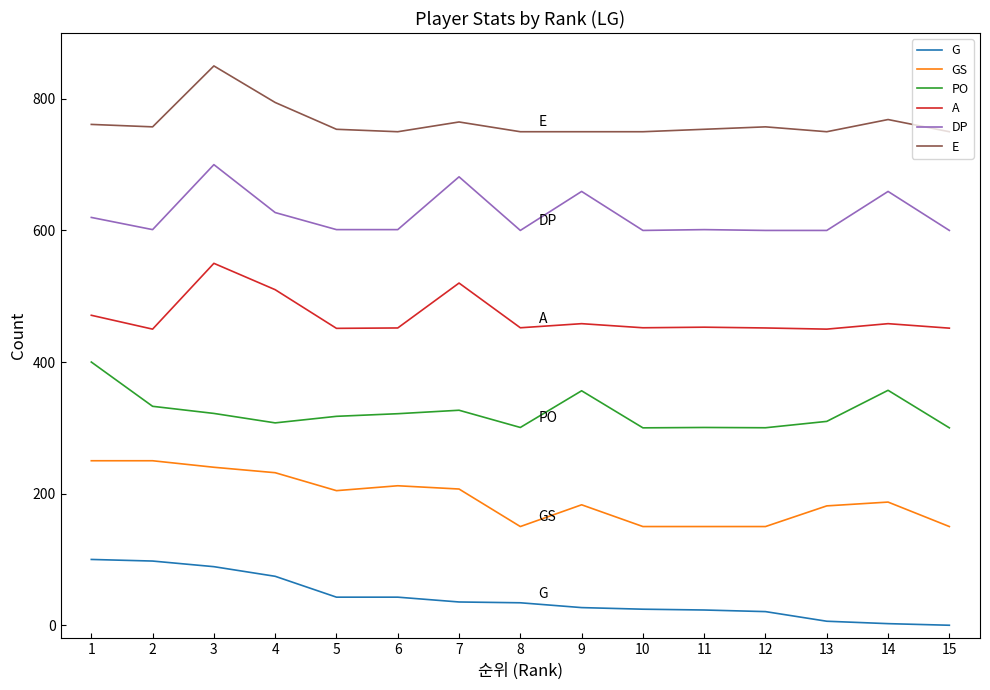

Is the value of E at 4 greater than the value of PO at 1?

Yes